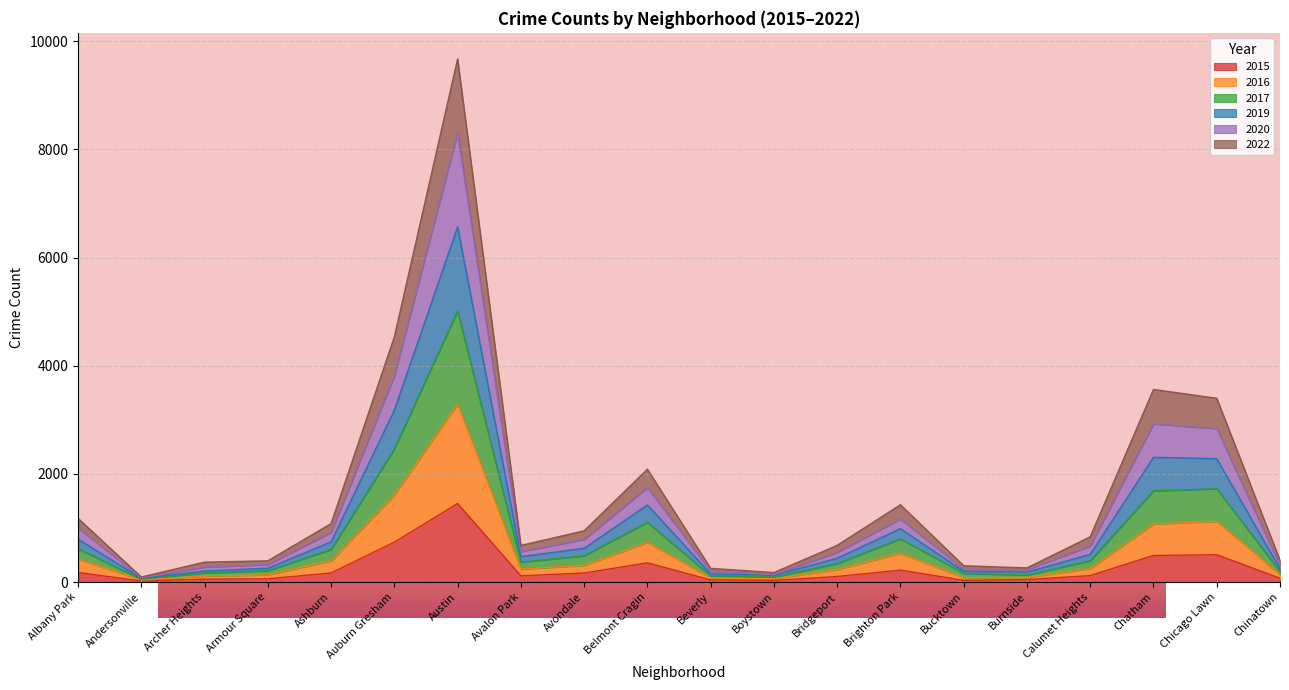

At which label does 2017 reach its peak?

Austin